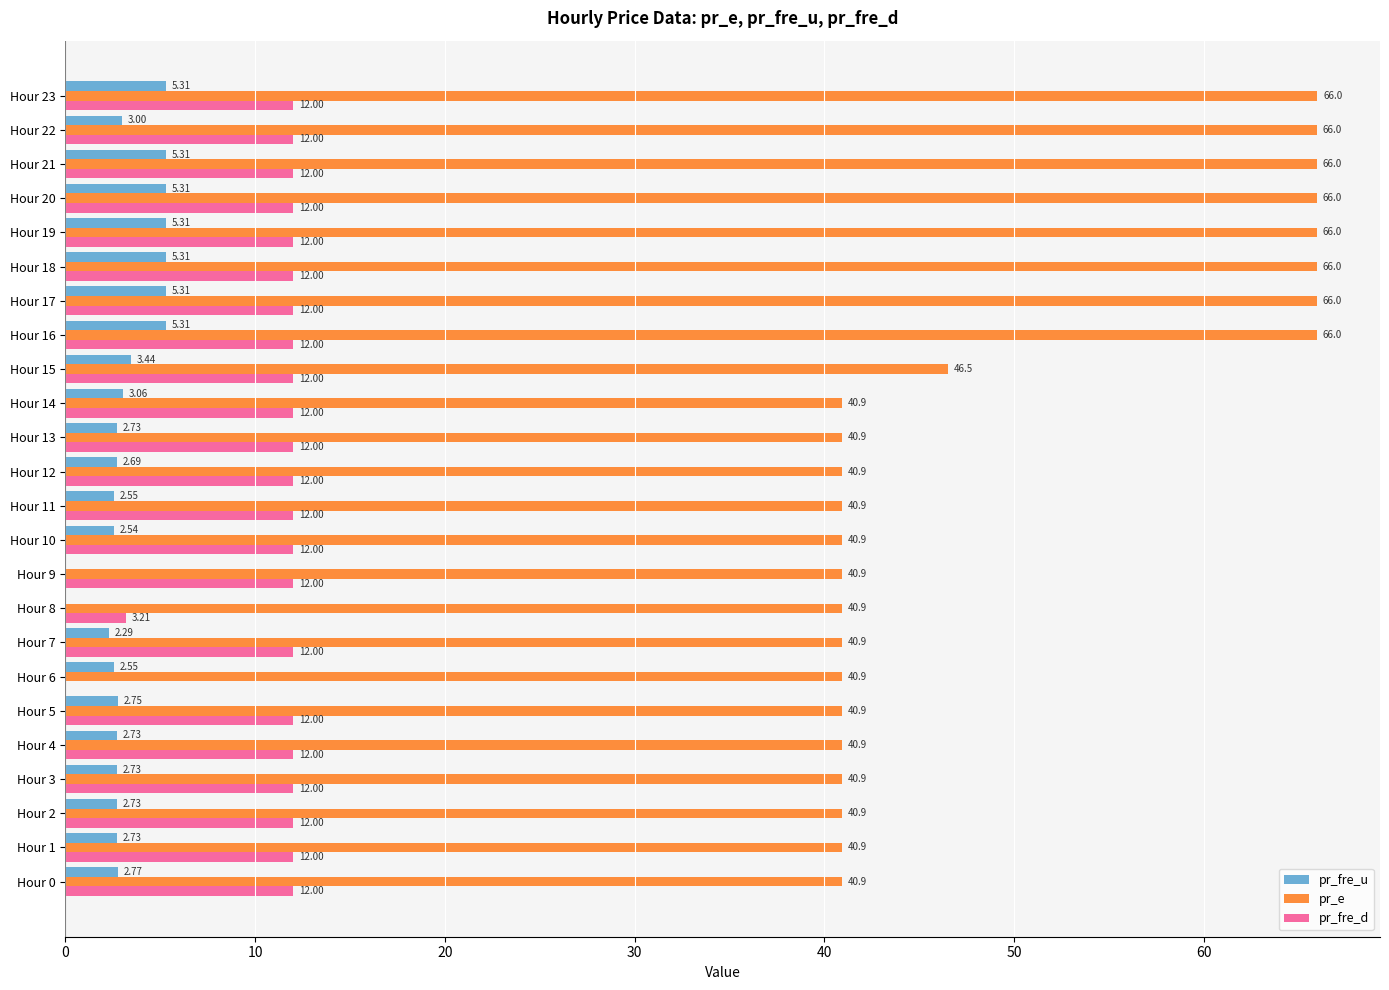

Is the value of pr_fre_d at Hour 21 greater than the value of pr_fre_u at Hour 6?

Yes